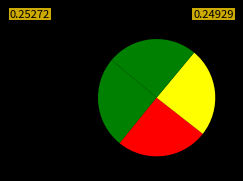

Count the number of slices in the pie.

4